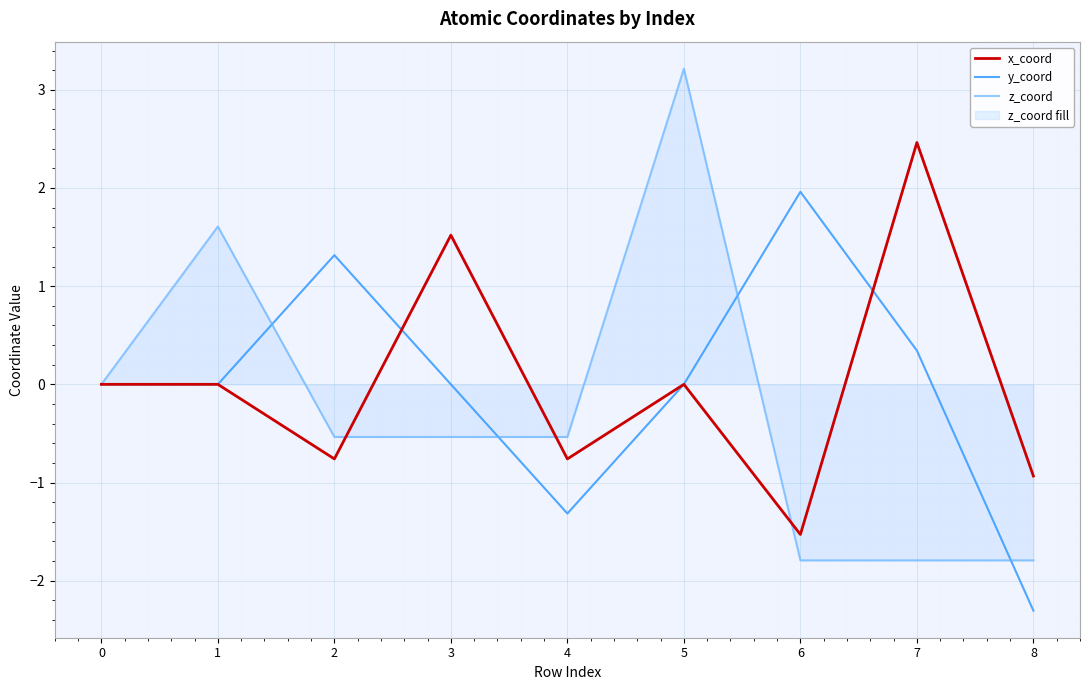

Which label corresponds to the smallest value in the chart?

8